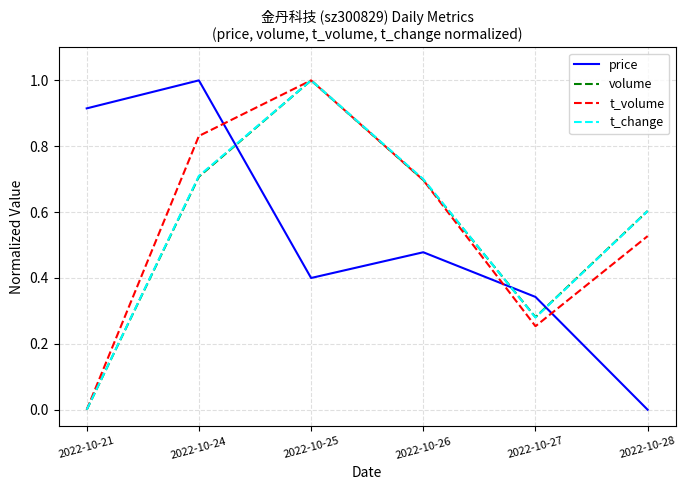

The value of t_change at 2022-10-28 is 0.6. True or false?

True